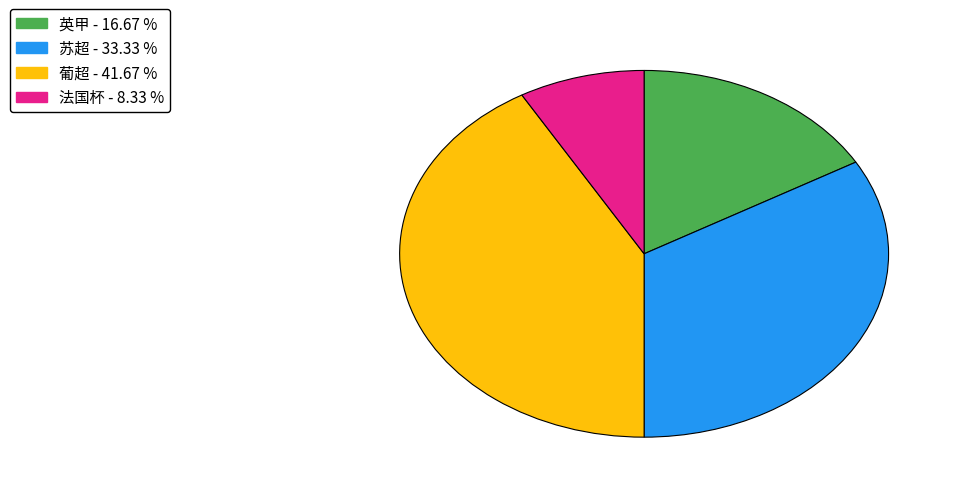

Which has a higher value, 法国杯 or 英甲?

英甲